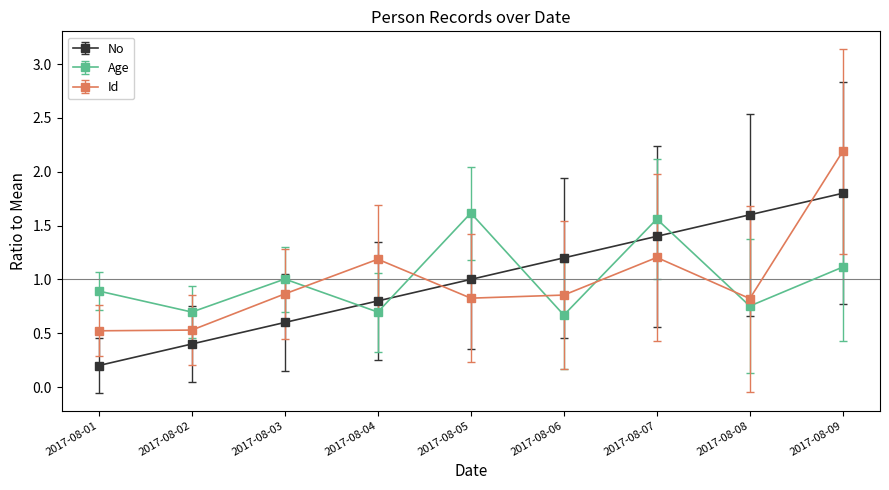

True or false: No and Age cross at least once.

True